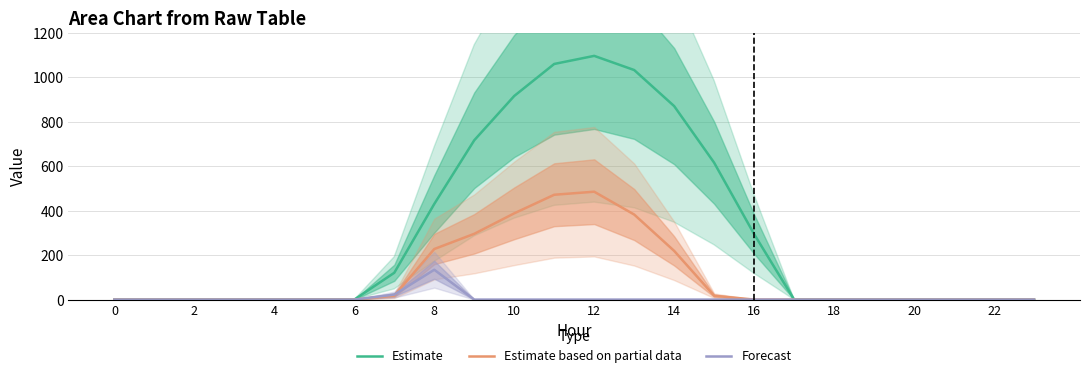

What is the difference between the maximum and minimum values in the Estimate series?

1096.7